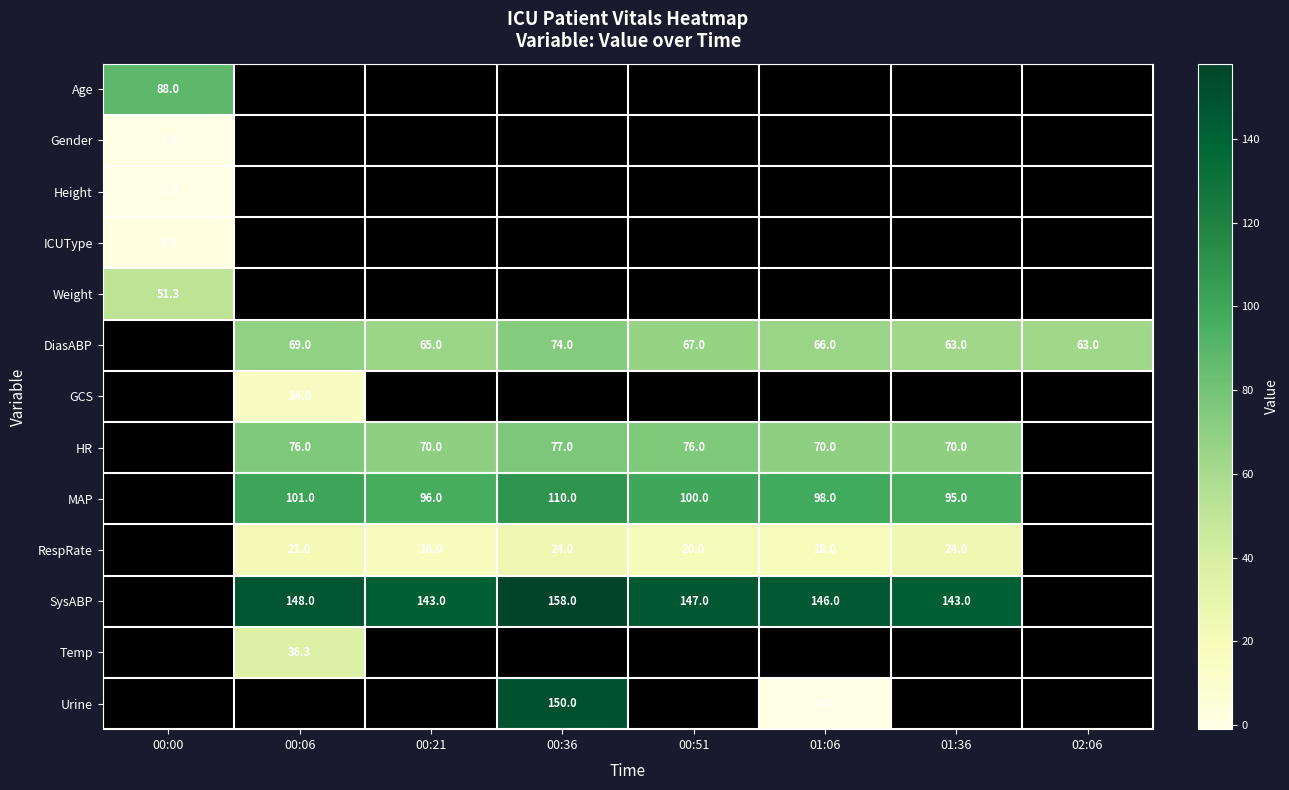

Which label corresponds to the smallest value in the chart?

00:00